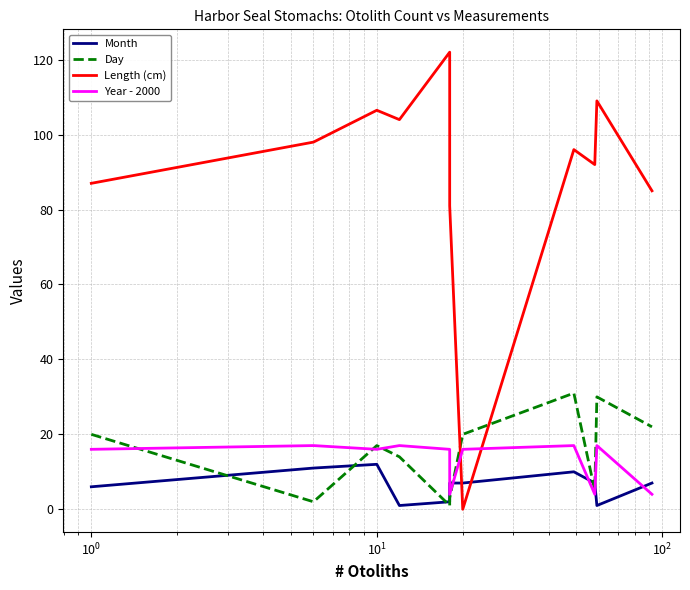

True or false: Length (cm) has more than 2 interior local peaks.

True